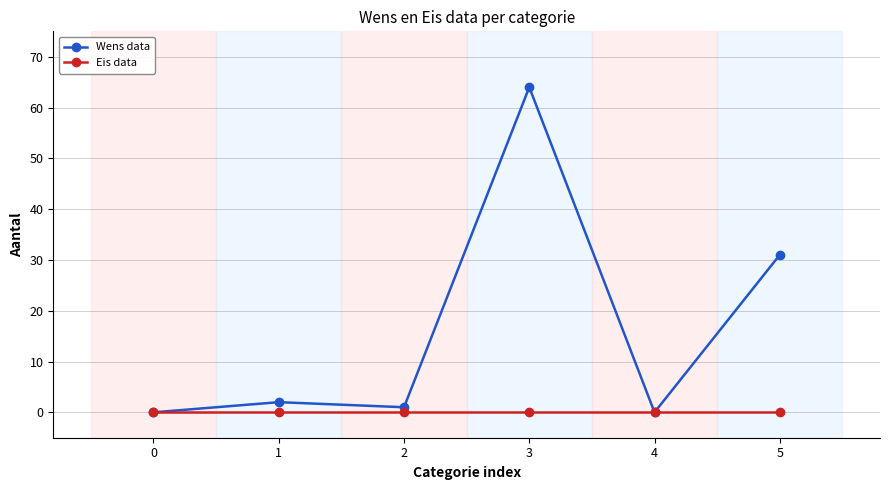

Reading right to left, list all the values displayed in this chart.

Wens data: 5=31	4=0	3=64	2=1	1=2	0=0
Eis data: 5=0	4=0	3=0	2=0	1=0	0=0